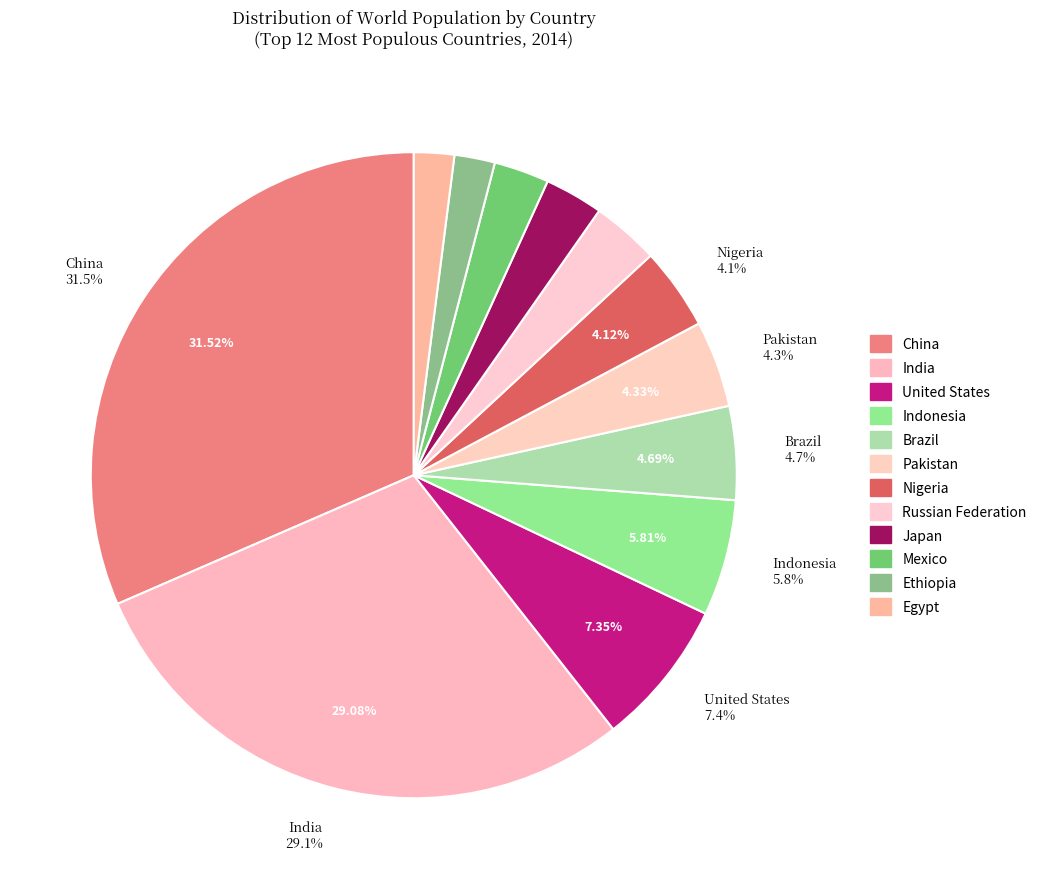

What is the smallest slice in the pie chart?

Egypt